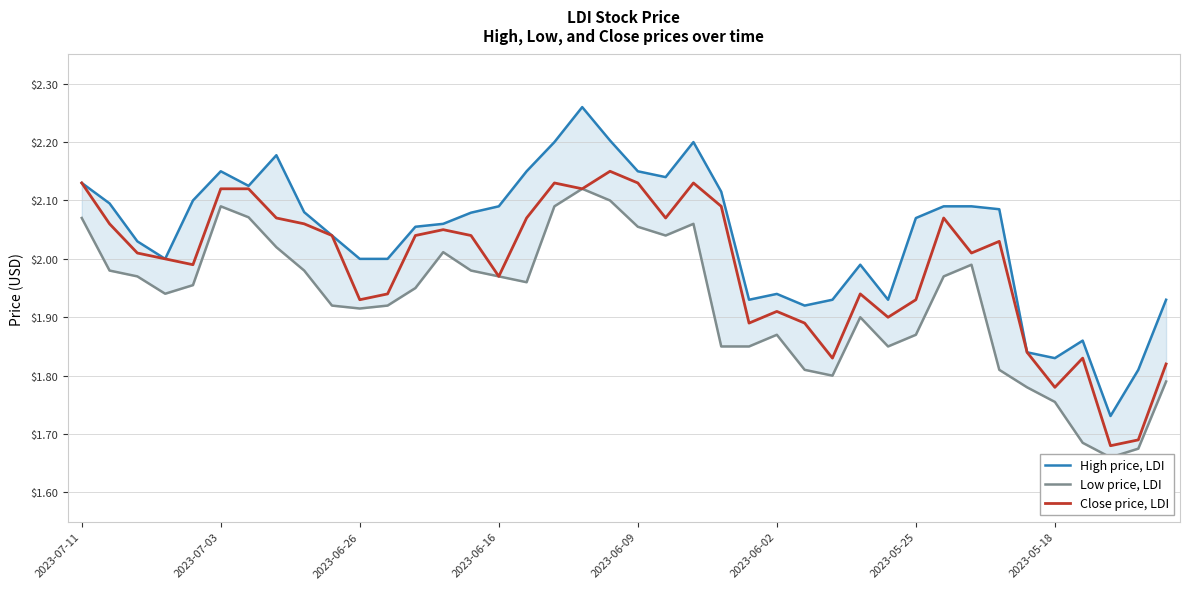

At how many categories does at least one series exceed 1?

40